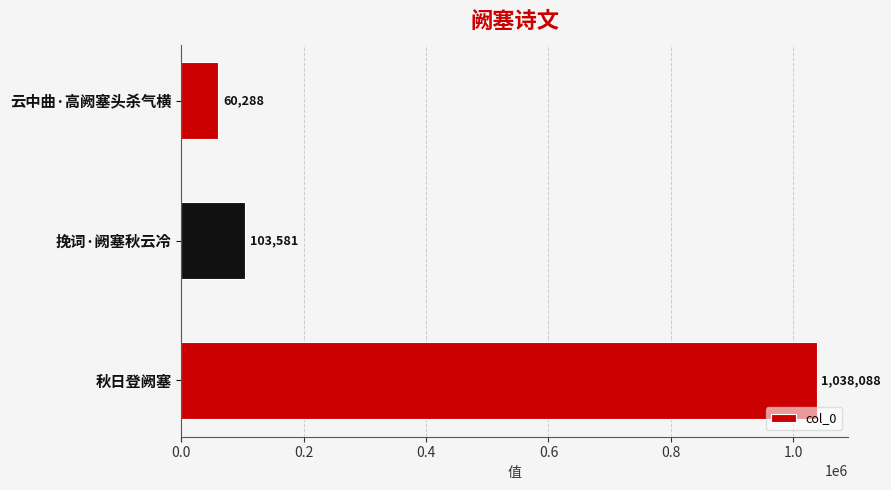

How many categories are shown in the chart?

3